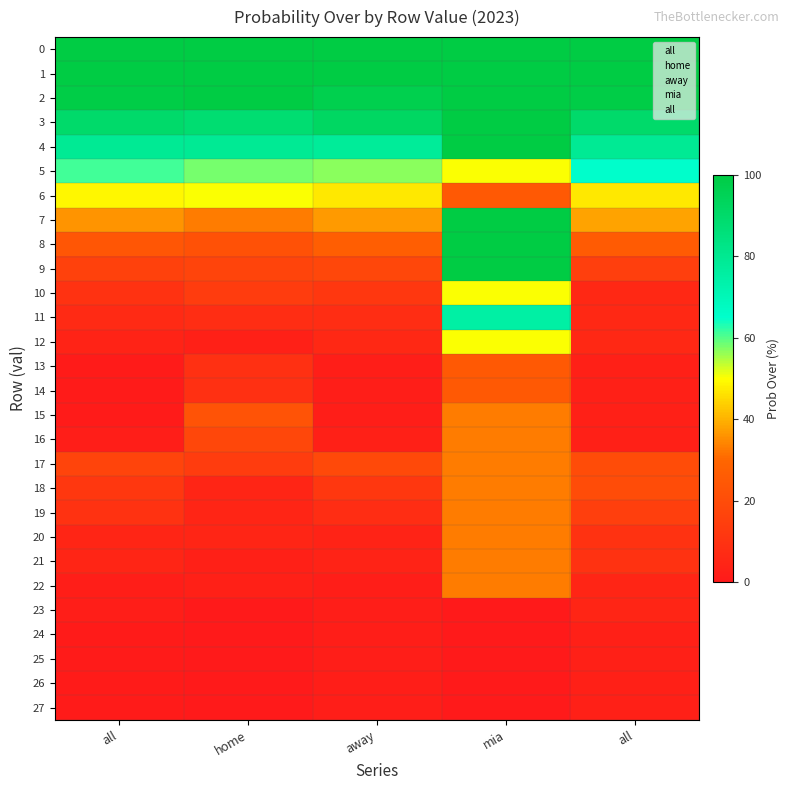

What is the total value across all series at away?

747